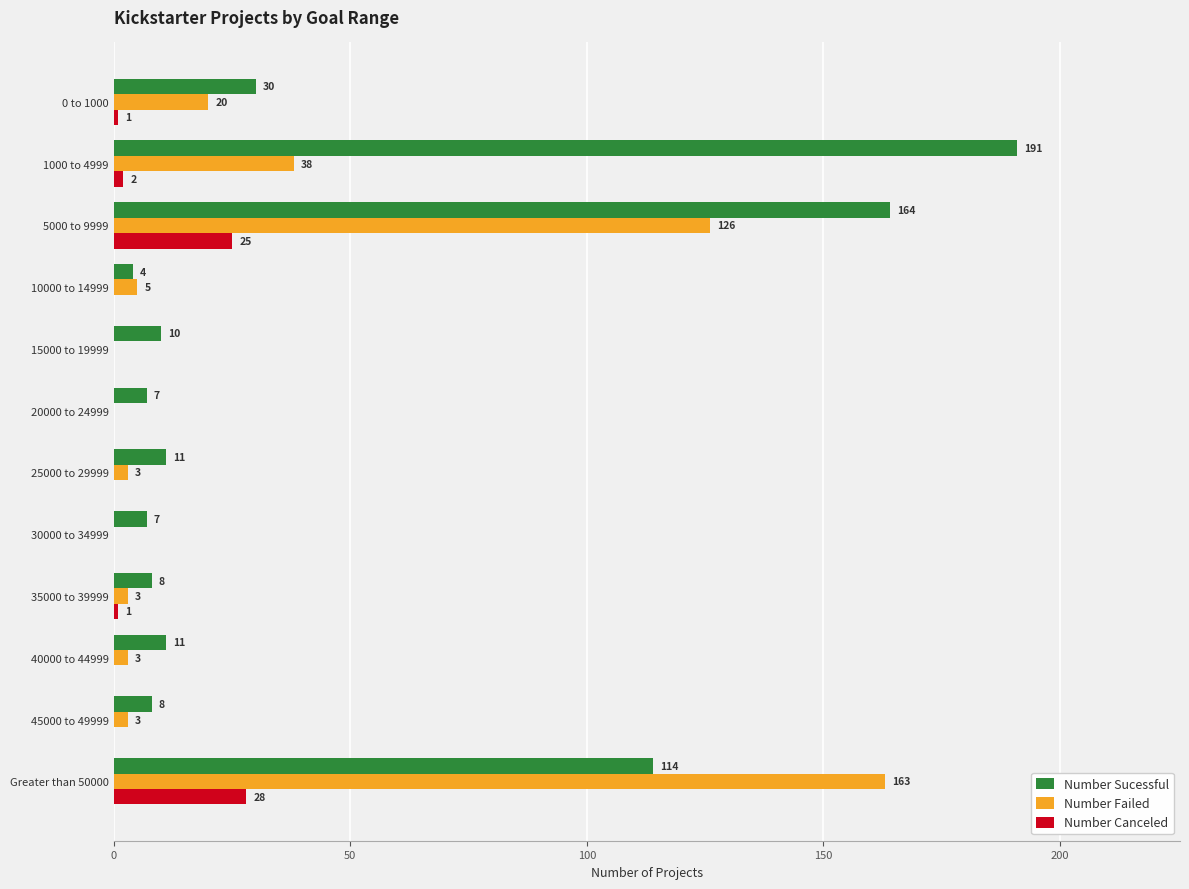

At which label does Number Canceled reach its peak?

Greater than 50000